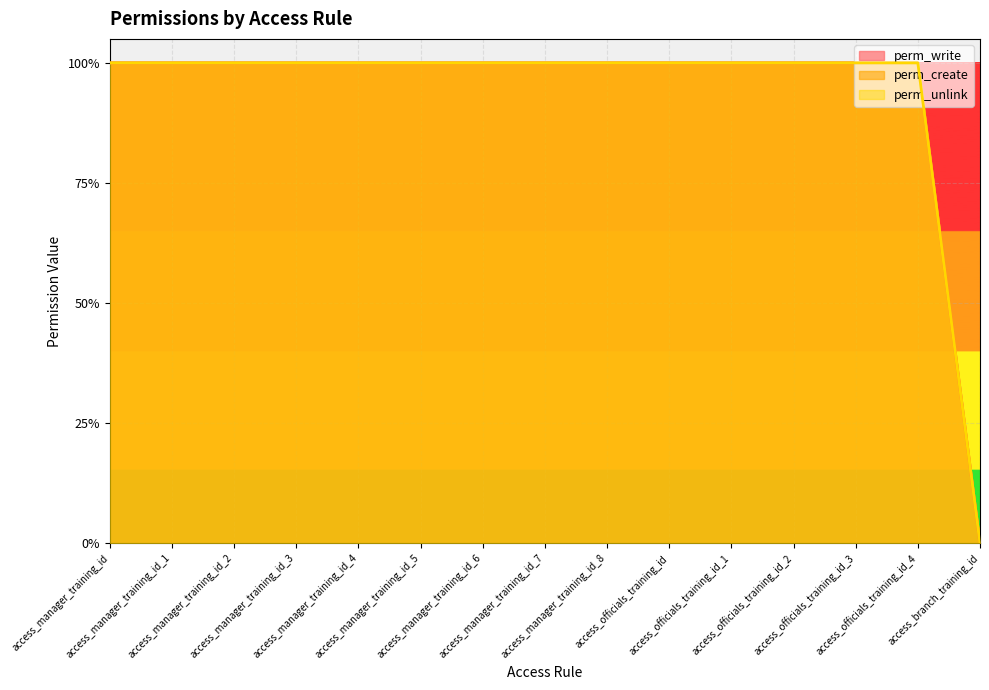

What is the value of the perm_unlink point at the 10th from the left?

1